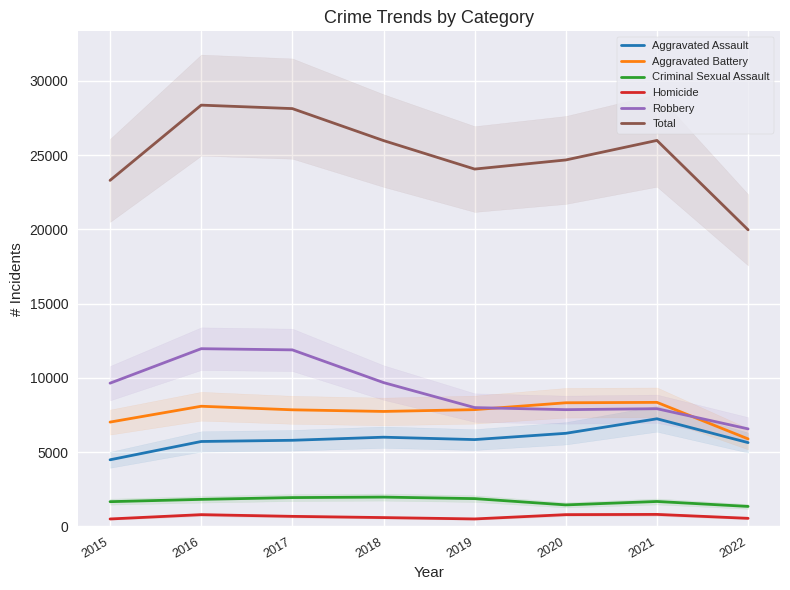

List the labels in order of Homicide value, largest first.

2021, 2020, 2016, 2017, 2018, 2022, 2019, 2015